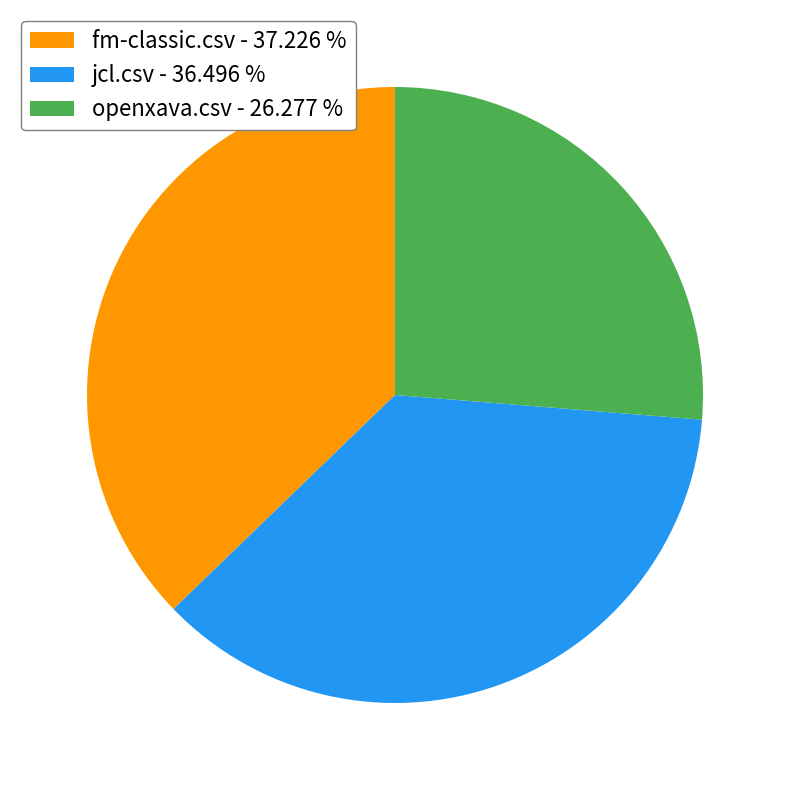

Is there any slice that represents more than half of the pie?

No